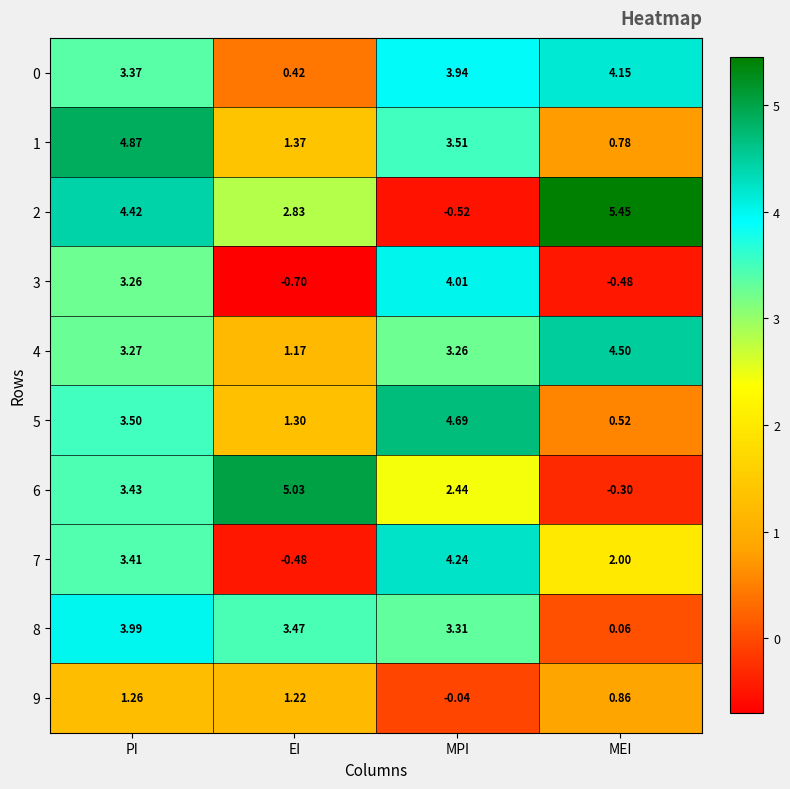

At how many categories does at least one series exceed 4?

4